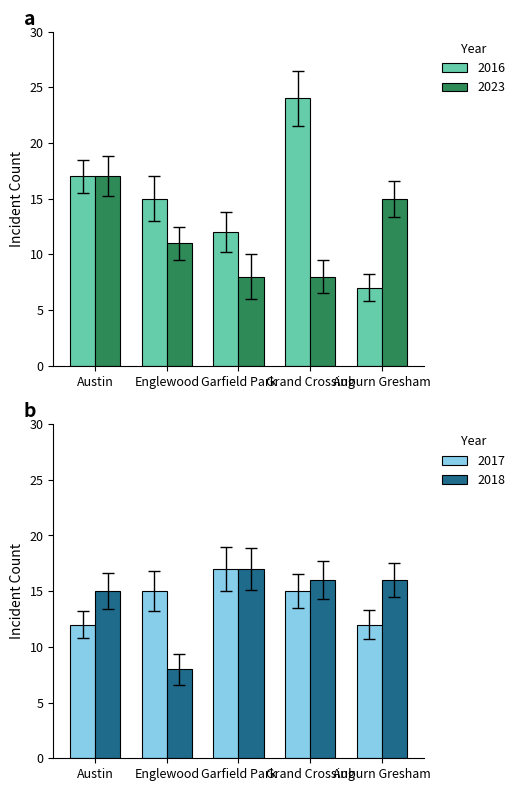

Are the bars grouped side by side (vs. stacked)?

Yes